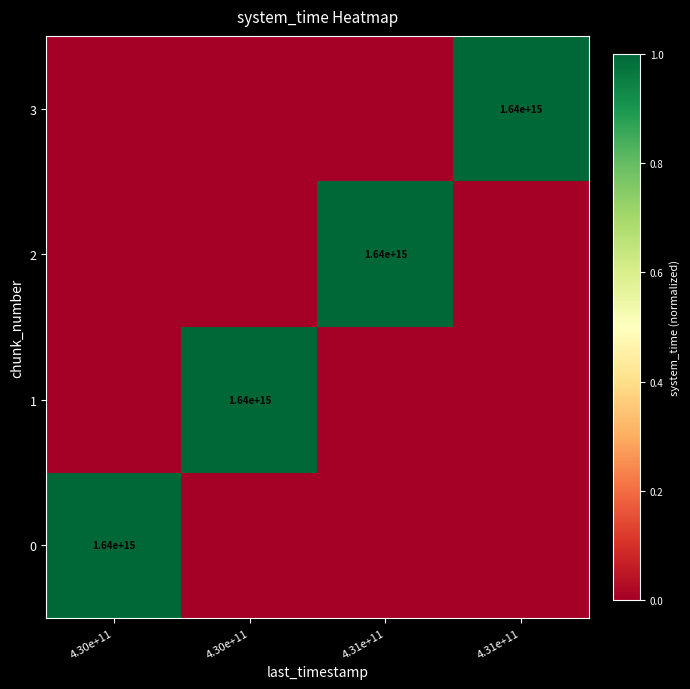

List the labels in order of 3 value, smallest first.

4.30e+11, 4.30e+11, 4.31e+11, 4.31e+11